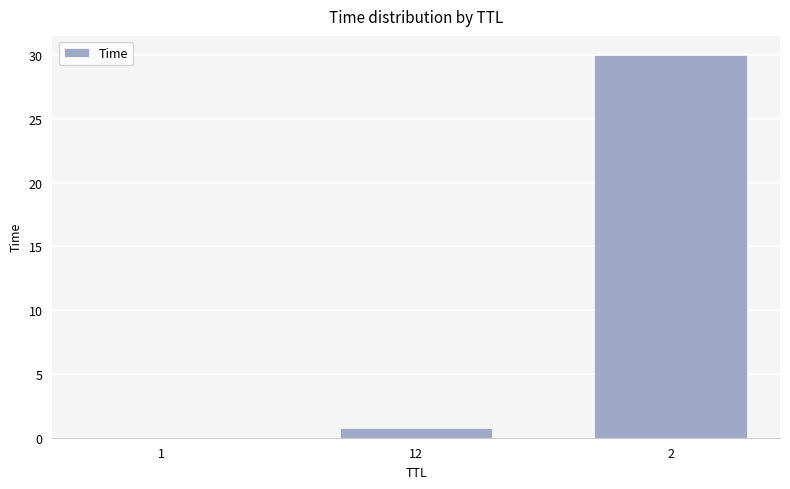

Where is the data nearest to the value 15?

12